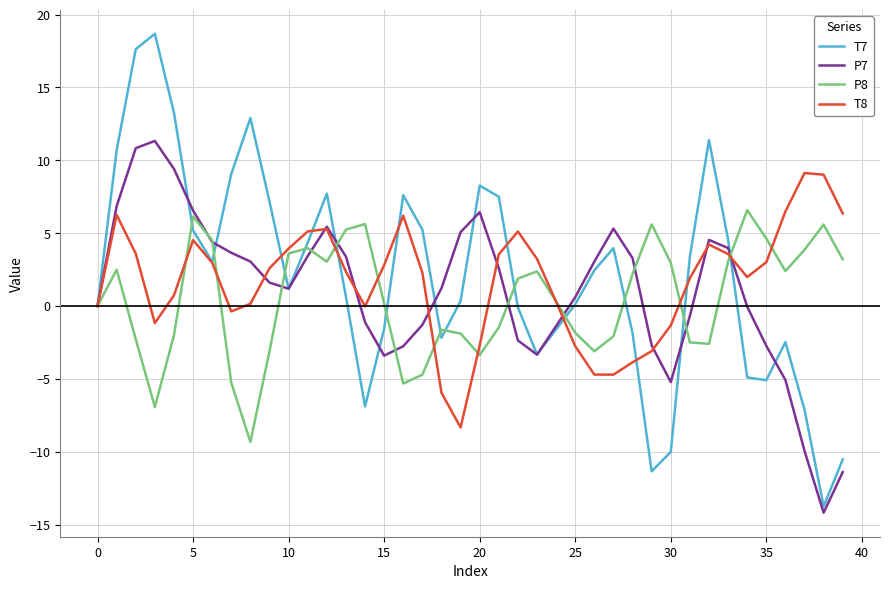

List the series in order of their peak value, lowest first.

P8, T8, P7, T7